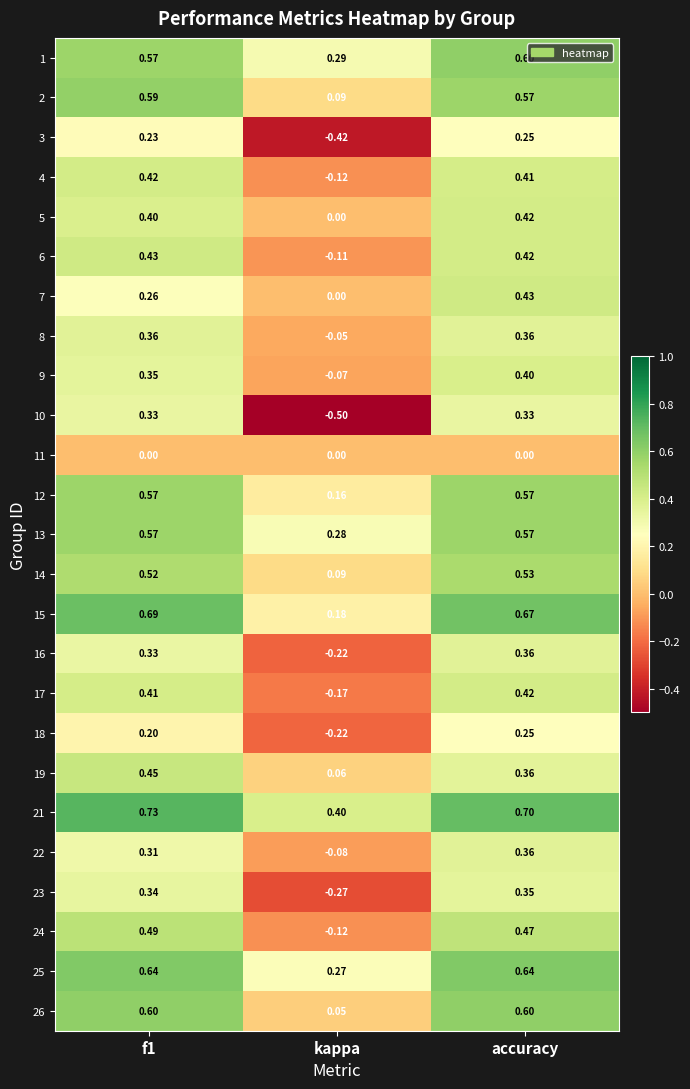

Where is 26 nearest to the value 0?

kappa